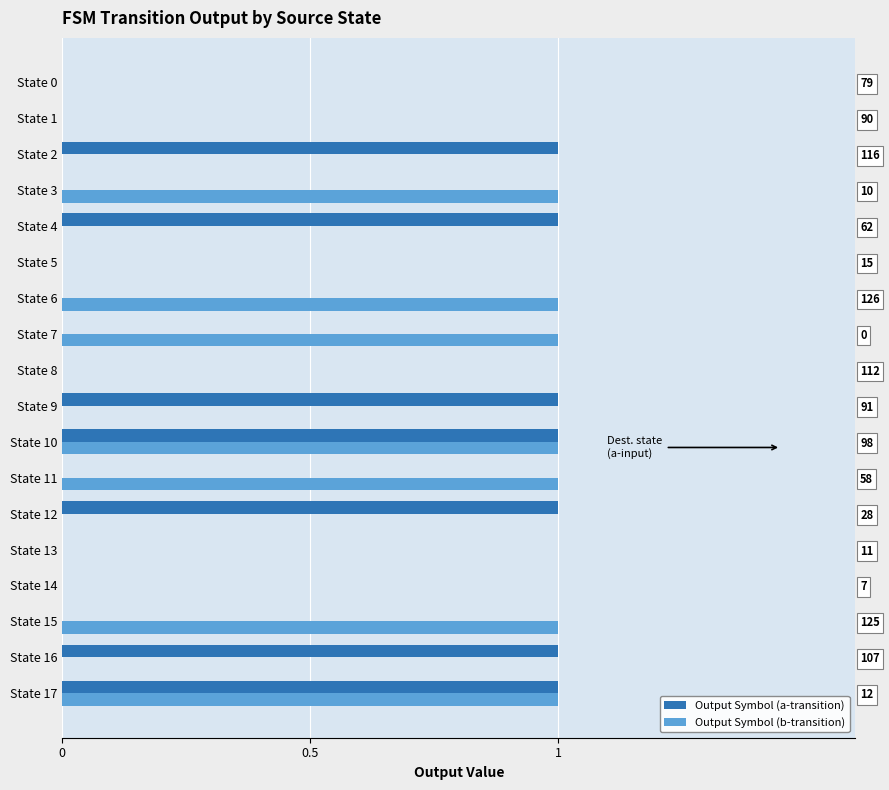

What is the difference between the second highest and second lowest values in the Output Symbol (a-transition) series?

1